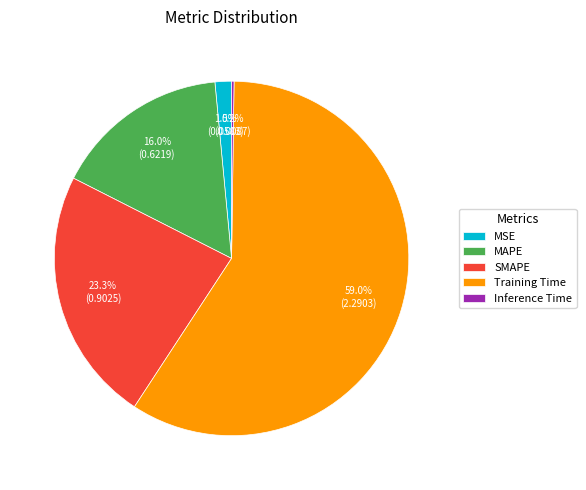

Between Training Time and MSE, which is larger?

Training Time